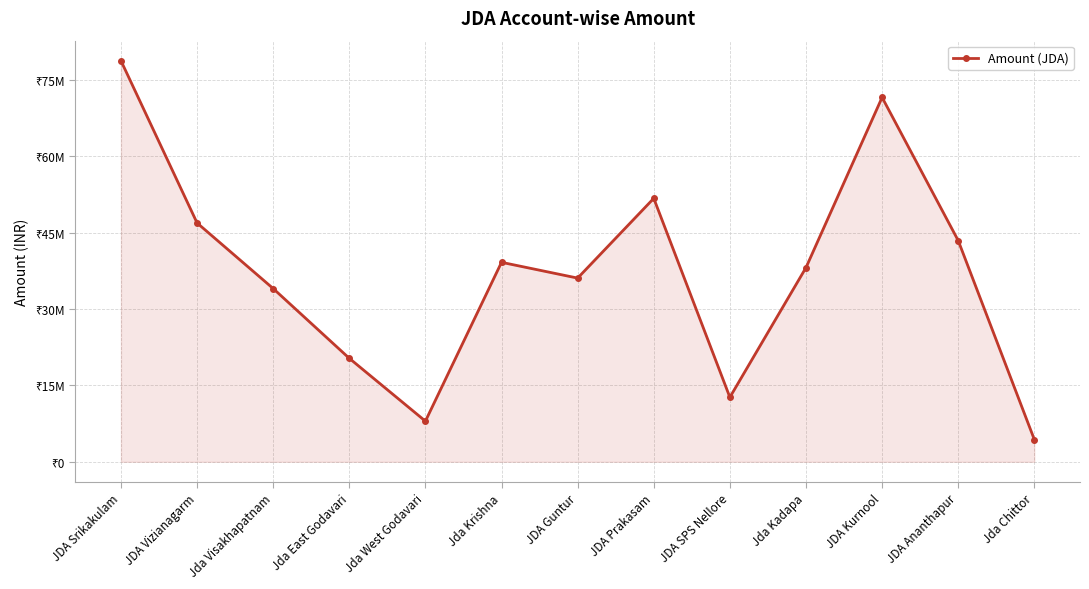

Where does the data first go above 38165000?

JDA Srikakulam